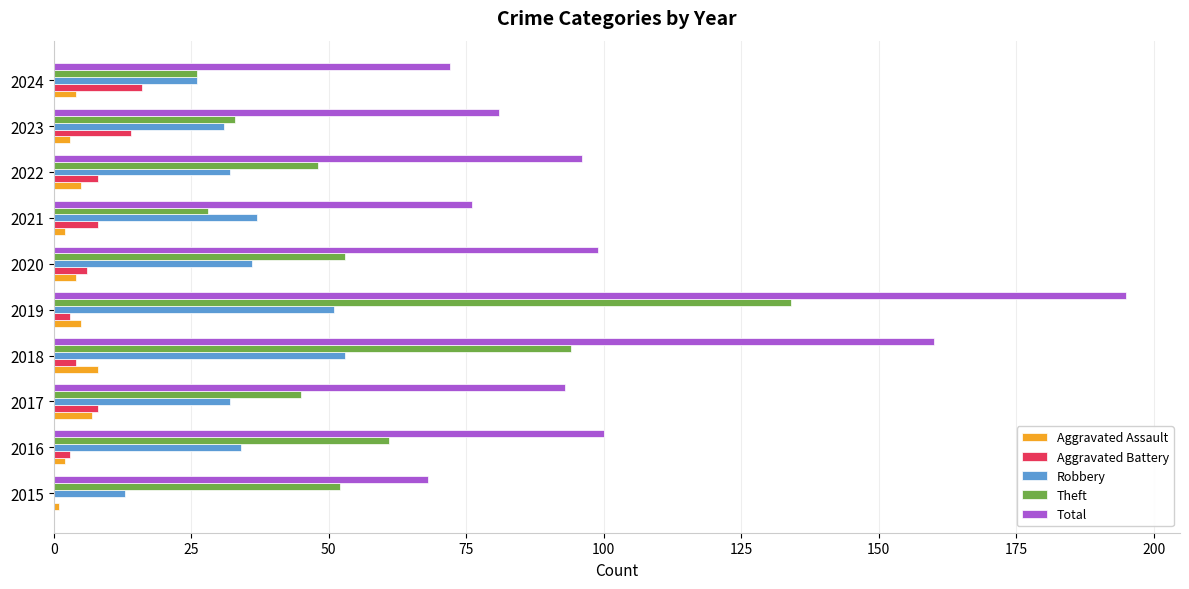

Is the value of Theft at 2019 greater than the value of Robbery at 2018?

Yes